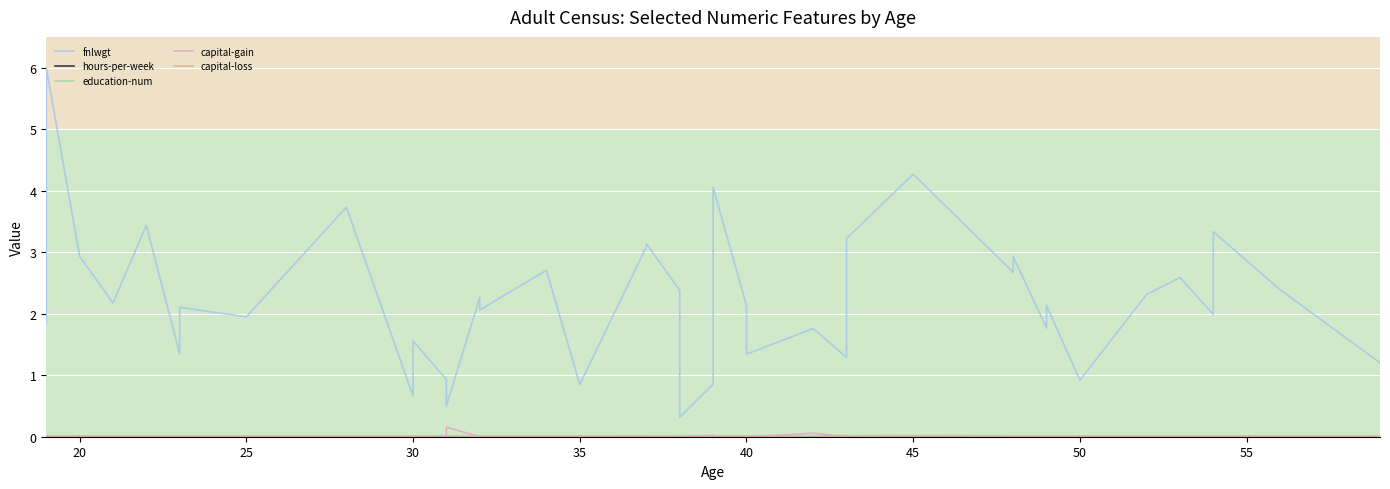

Is the value of education-num at 38 greater than the value of capital-gain at 35?

Yes